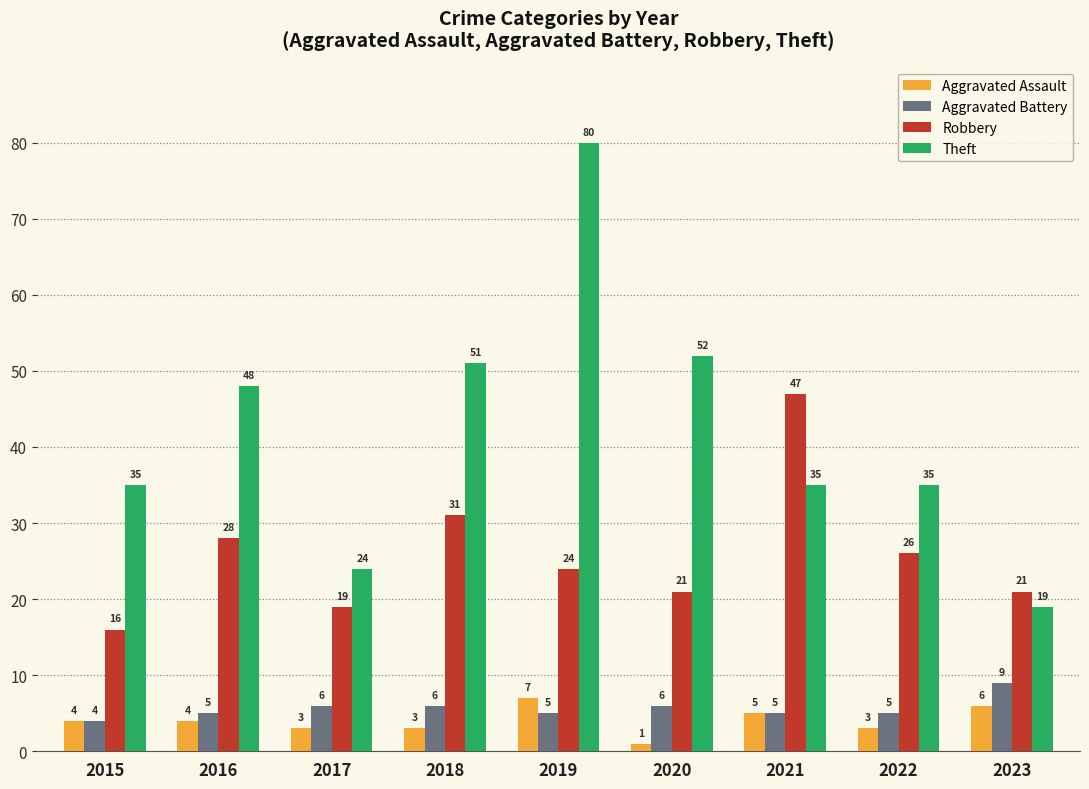

How many data points does each series have?

9